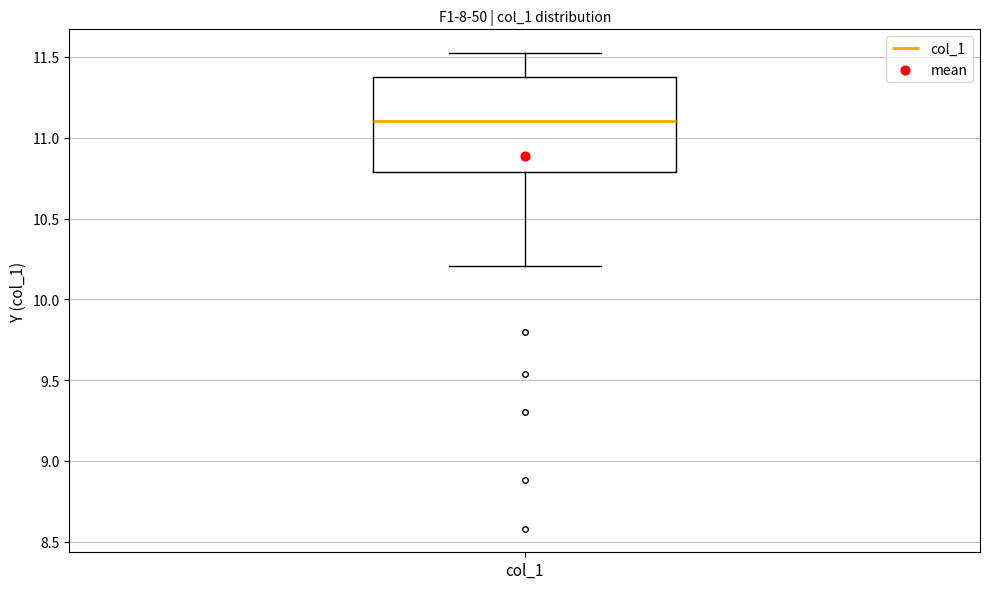

Where does the upper whisker of the box for col_1 end on the y-axis? The values are not printed on the chart, so give them approximately, as read against the axis.

11.5